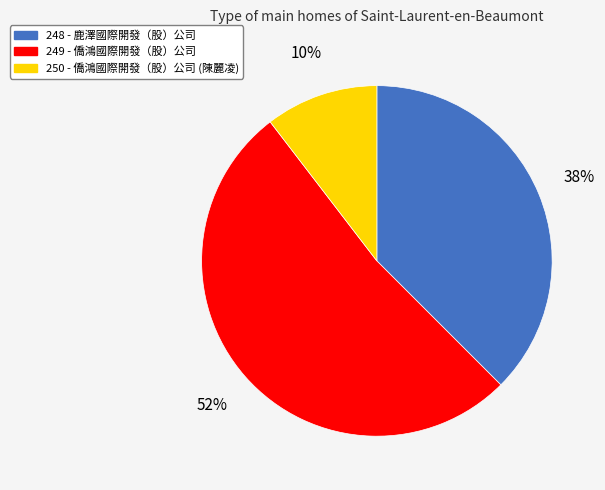

Rank the categories by value from lowest to highest.

250, 248, 249